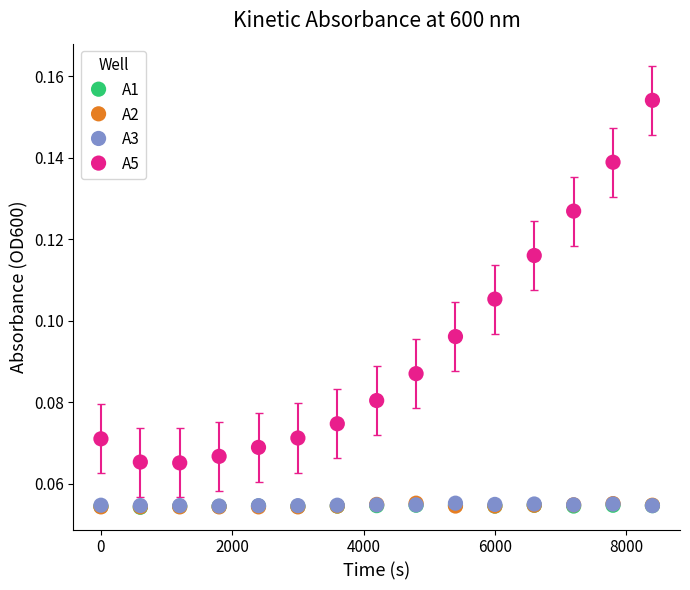

What are all the series names shown in the legend?

A1, A2, A3, A5